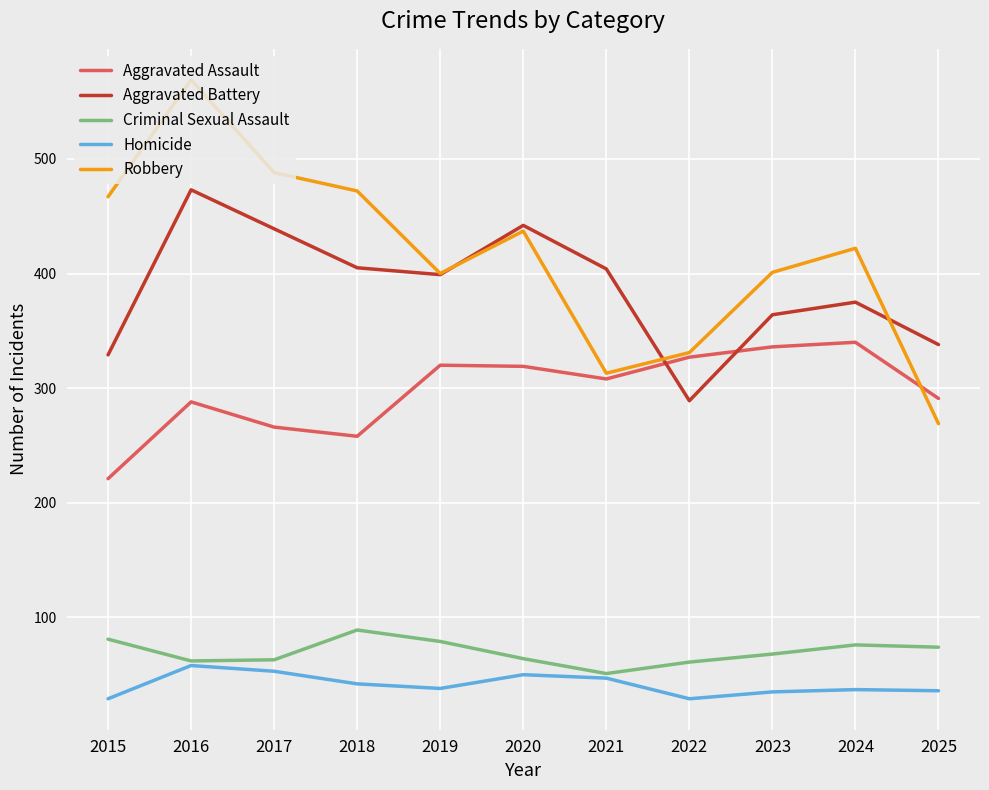

Which series has the largest range (max minus min)?

Robbery